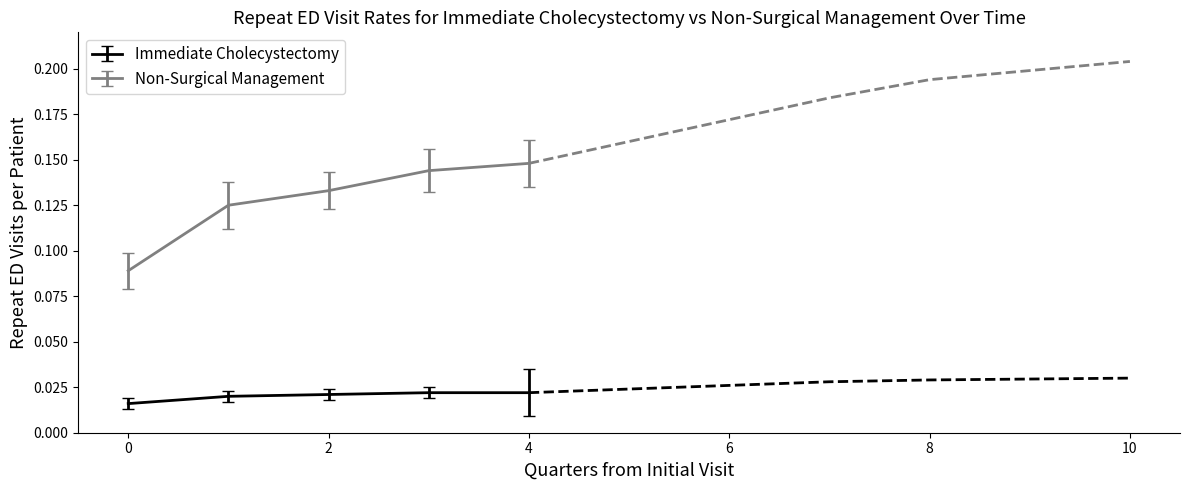

The value of Non-Surgical Management at 5 is 0.2. True or false?

True